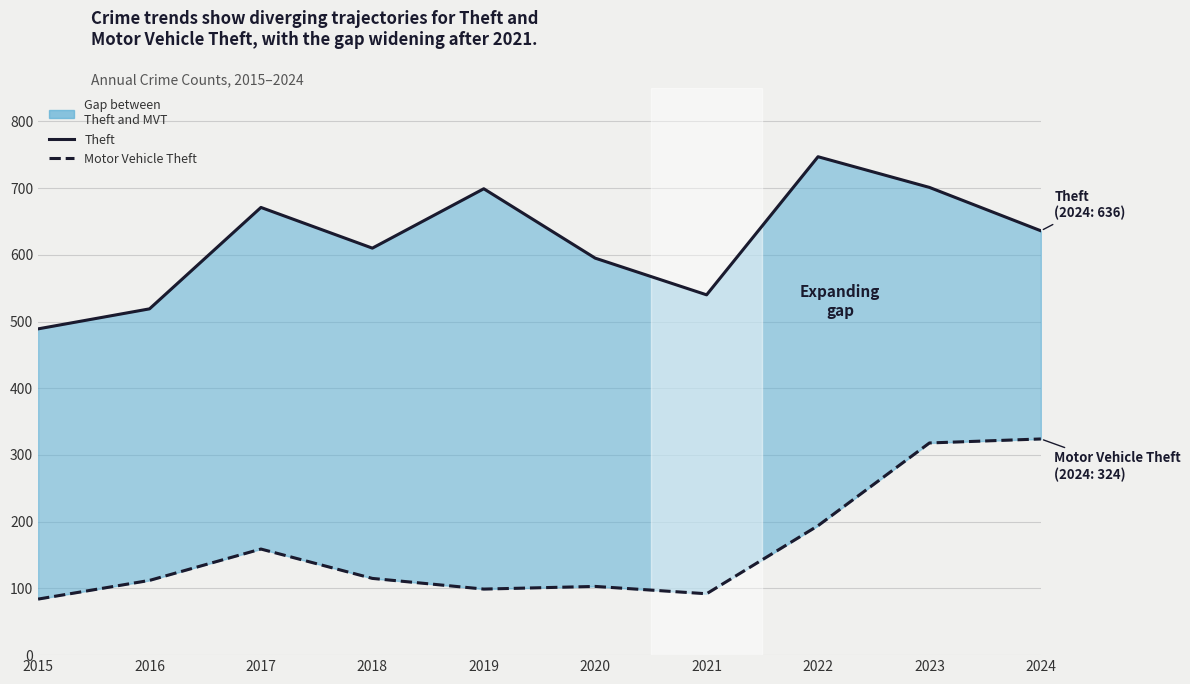

How many series are shown in this chart?

2